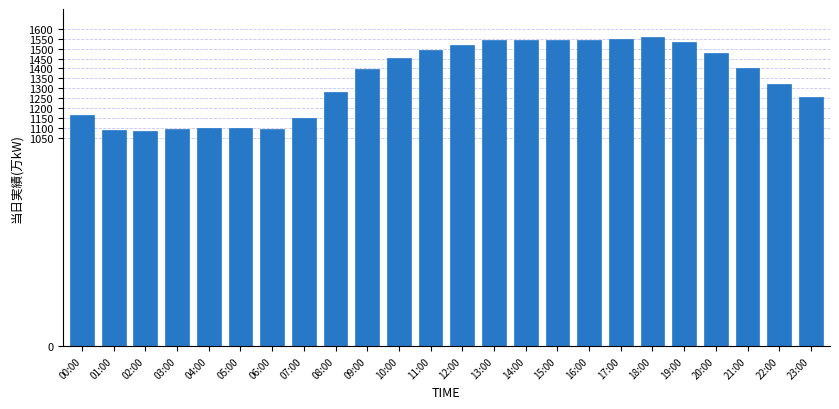

At which label is the value closest to 1322?

22:00